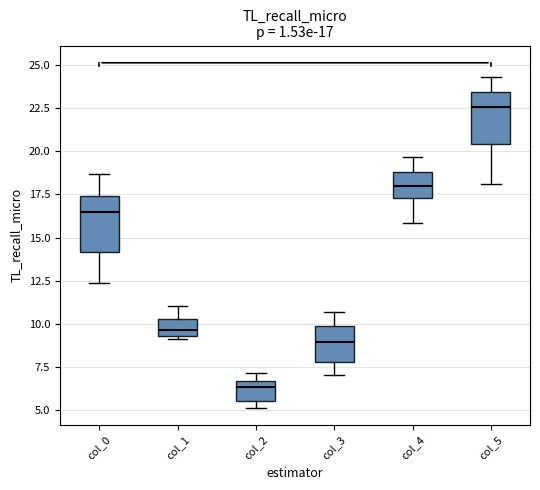

Which box has the lowest median line?

col_2